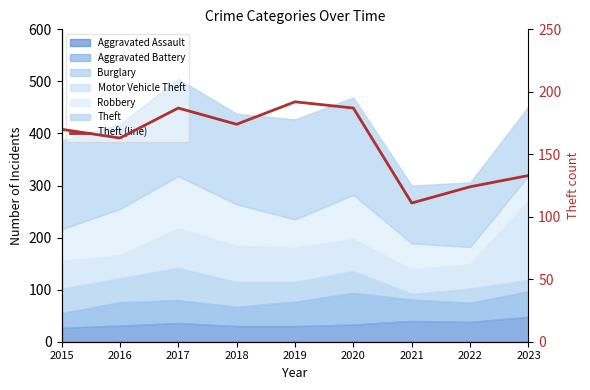

List the labels in order of value, smallest first.

2021, 2022, 2023, 2016, 2015, 2018, 2017, 2020, 2019